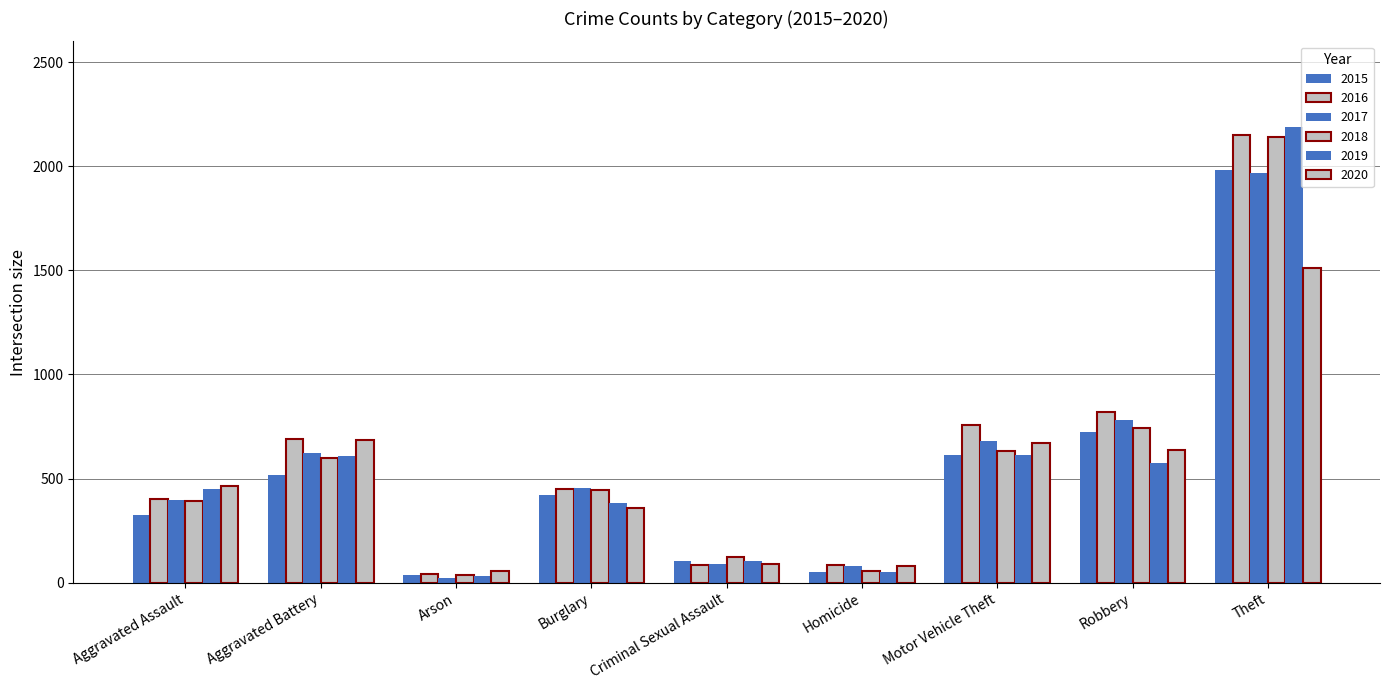

How many bars are there in each group?

6